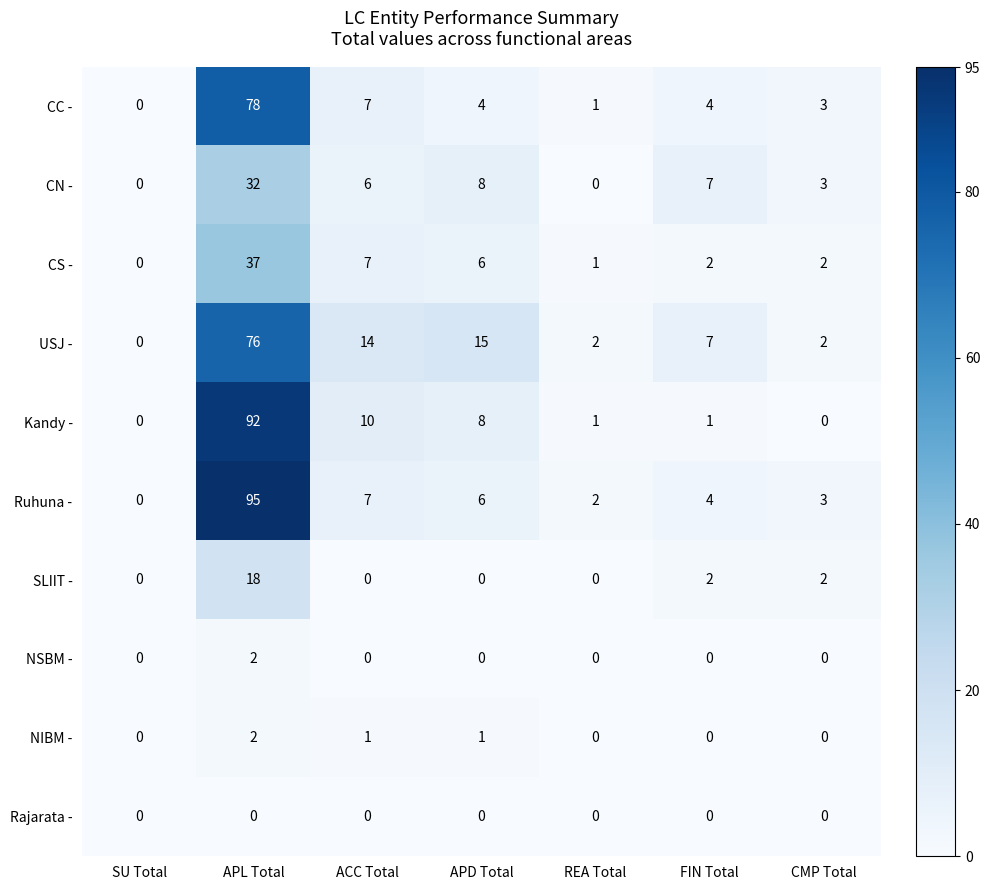

What is the total value across all series at CMP Total?

15